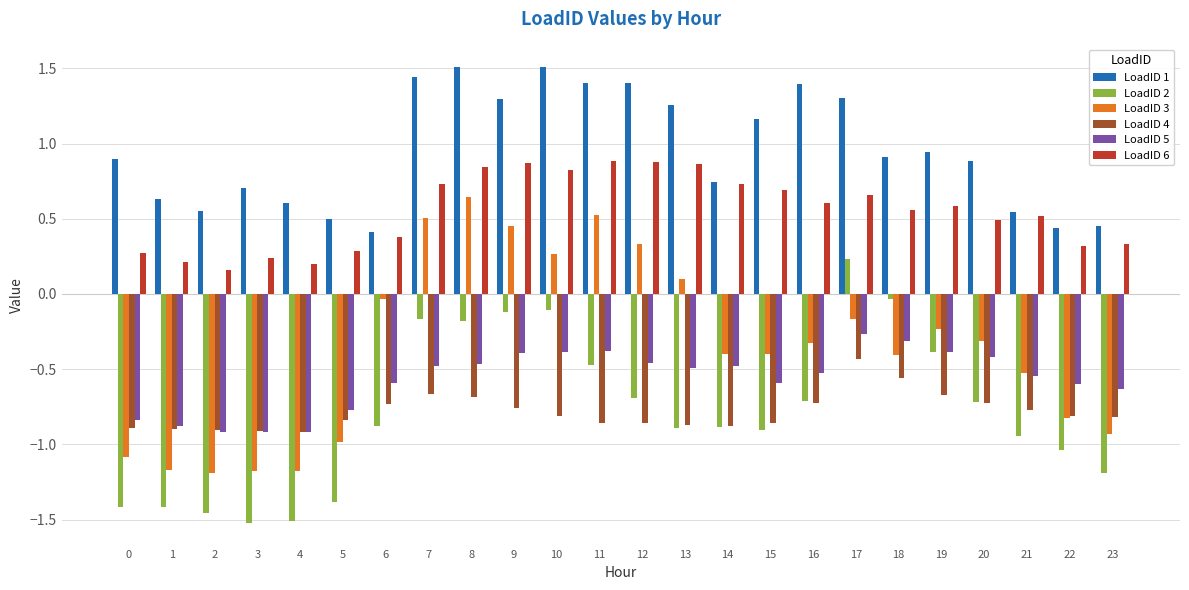

What is the average value of the LoadID 1 series?

1.0